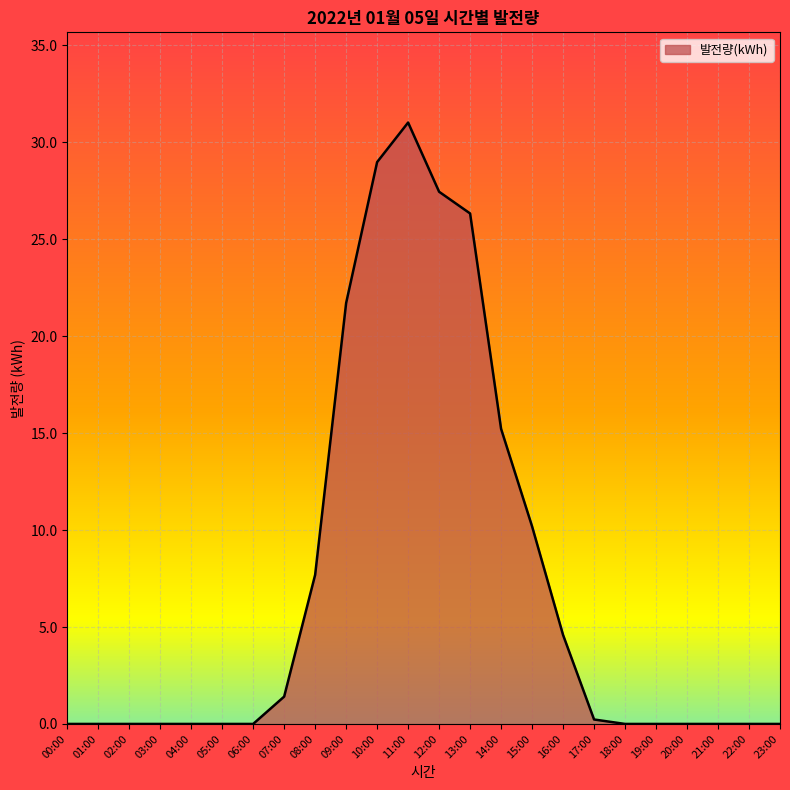

What is the greatest value displayed?

31.0